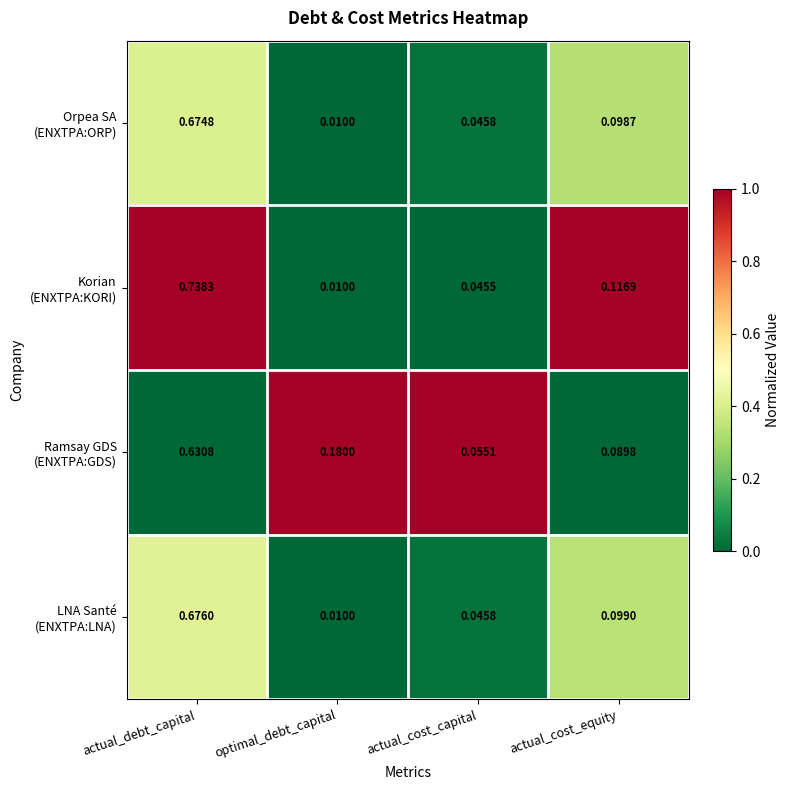

At which category does the chart reach its minimum across all series?

optimal_debt_capital